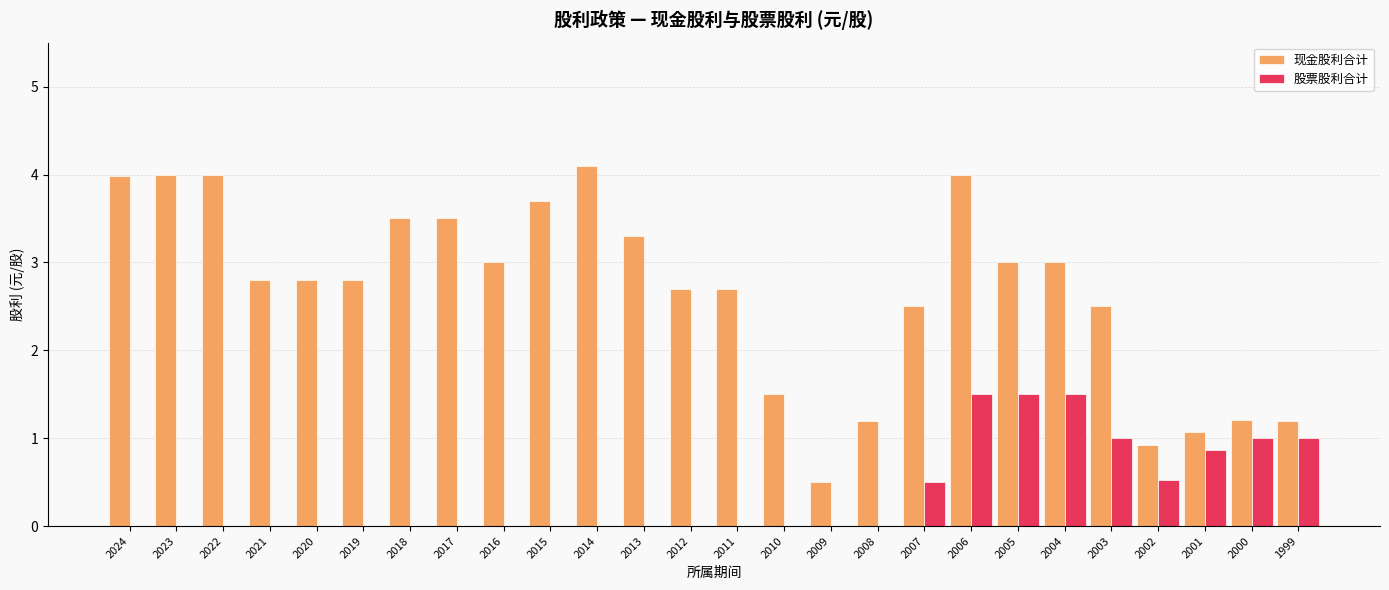

What are all the series names shown in the legend?

现金股利合计, 股票股利合计